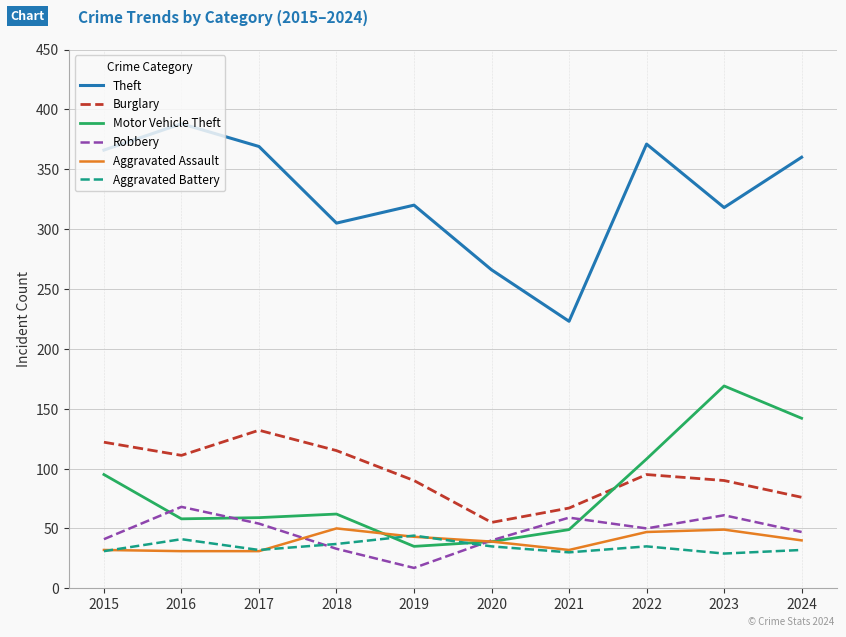

Which series ends up on top after the final intersection of Aggravated Battery and Robbery?

Robbery